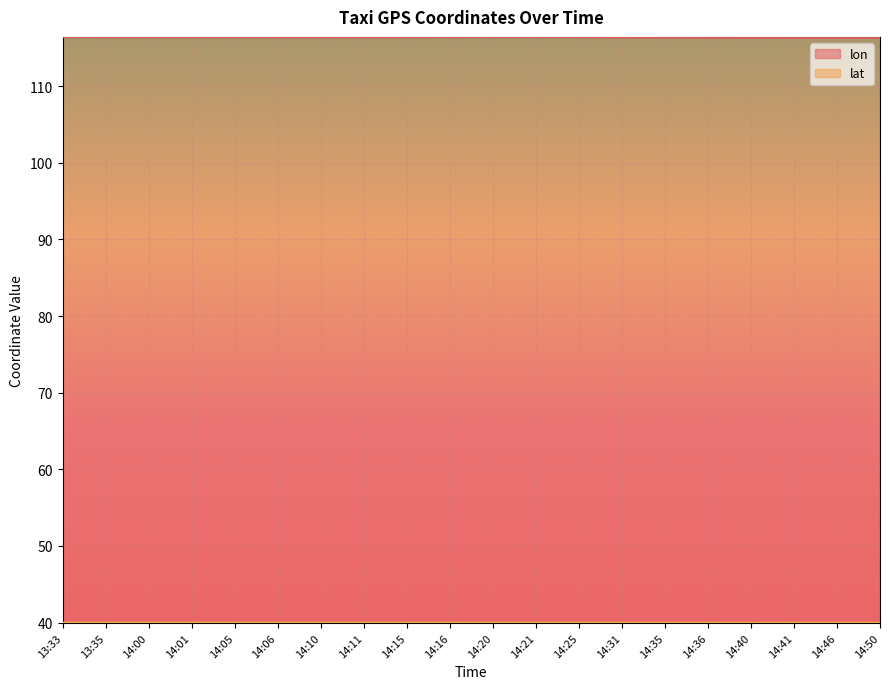

The value of lat at 14:16 is 16.4. True or false?

False